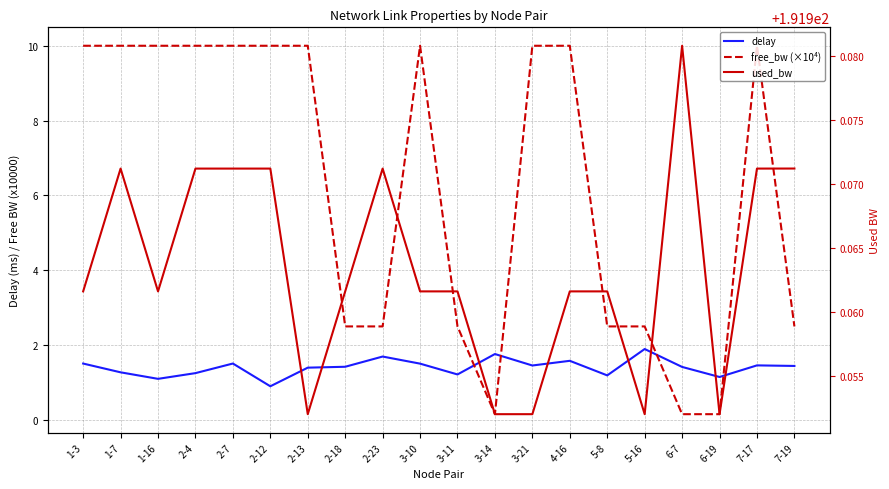

Count the used_bw values in the range 191 to 192.

20